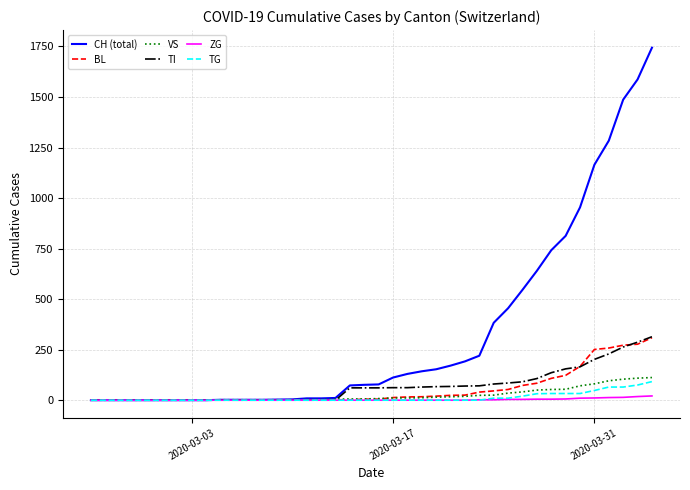

Which series has the largest total across all categories?

CH (total)